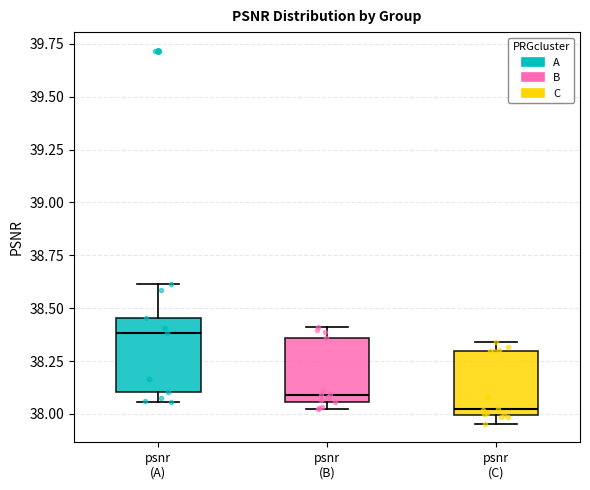

Which box's median line is the highest?

psnr (A)